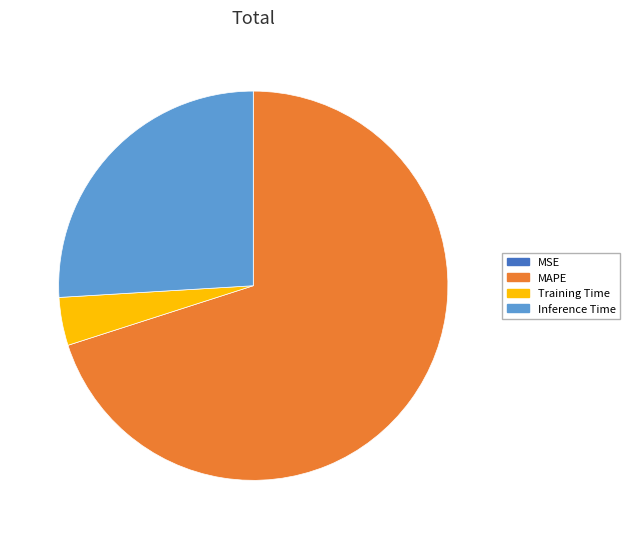

What is the ratio of the value at MAPE to the value at Inference Time?

2.7